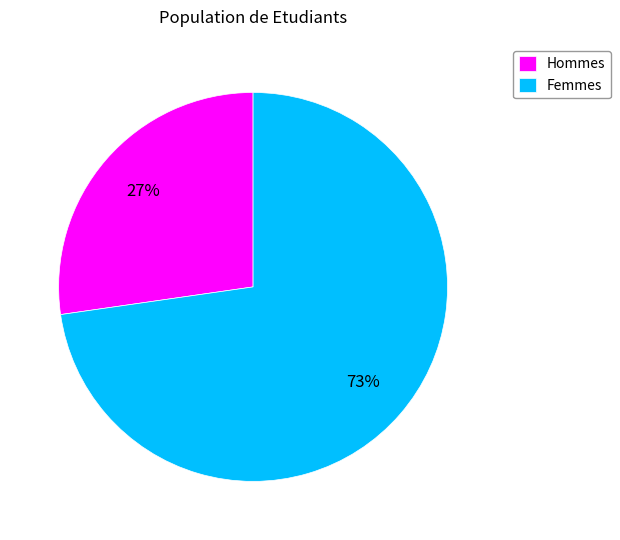

To the nearest percent, what portion does Hommes represent?

27%